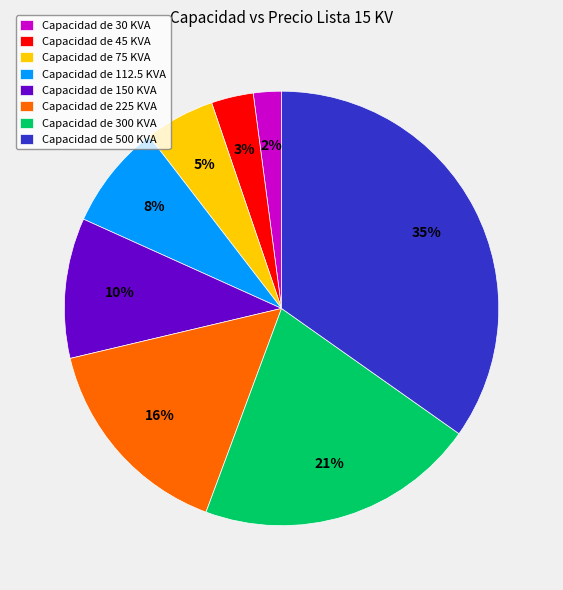

What is the ratio of the value at Capacidad de 75 KVA to the value at Capacidad de 30 KVA?

2.5